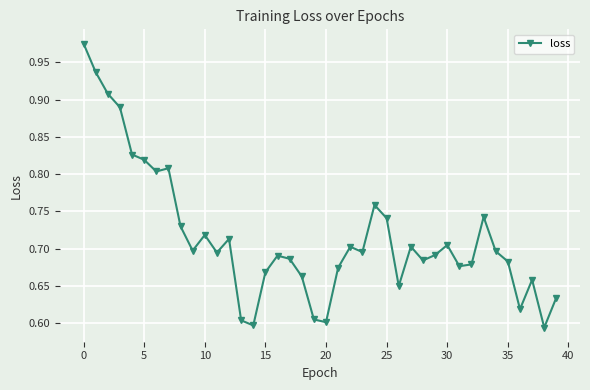

How many lines are shown in the chart?

1